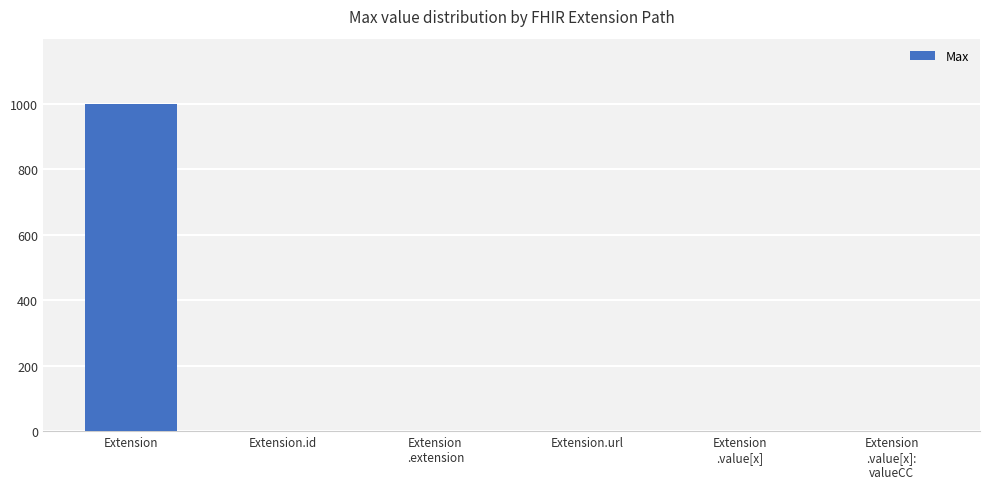

What is the maximum value shown in the chart?

999